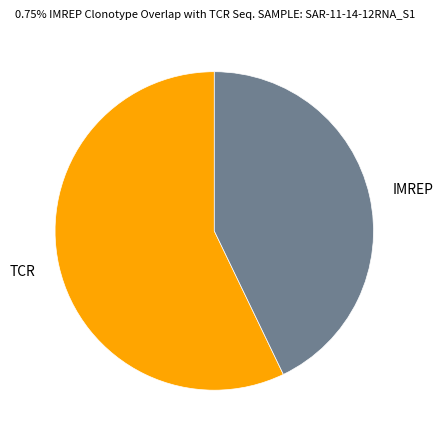

Rank the categories by value from lowest to highest.

IMREP, TCR